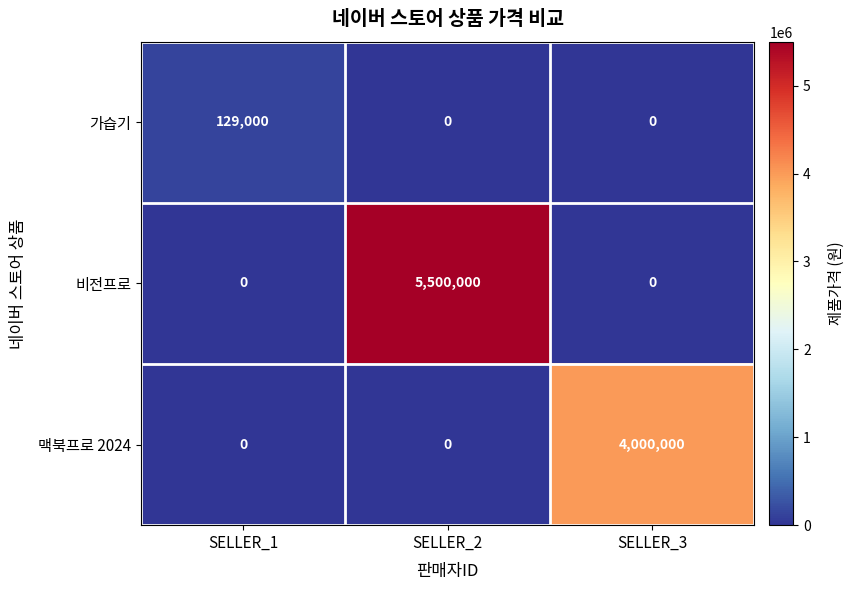

Rank the series by their average value, from highest to lowest.

비전프로, 맥북프로 2024, 가습기